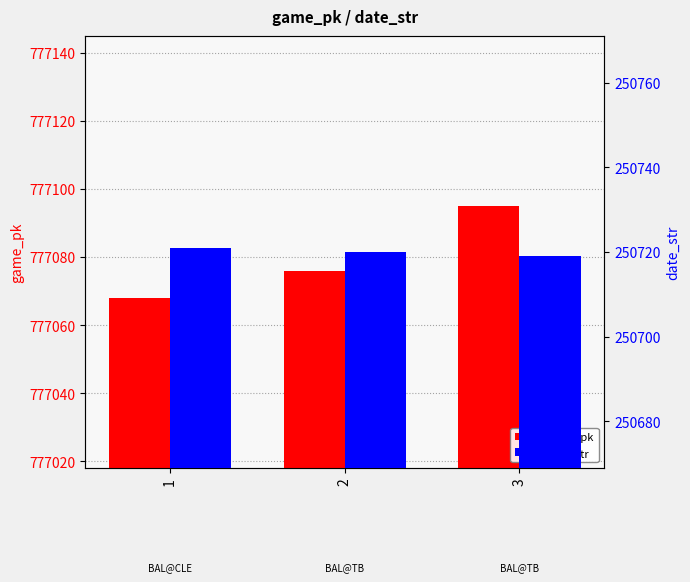

What is the value of the game_pk bar at the 3rd from the left?

777095